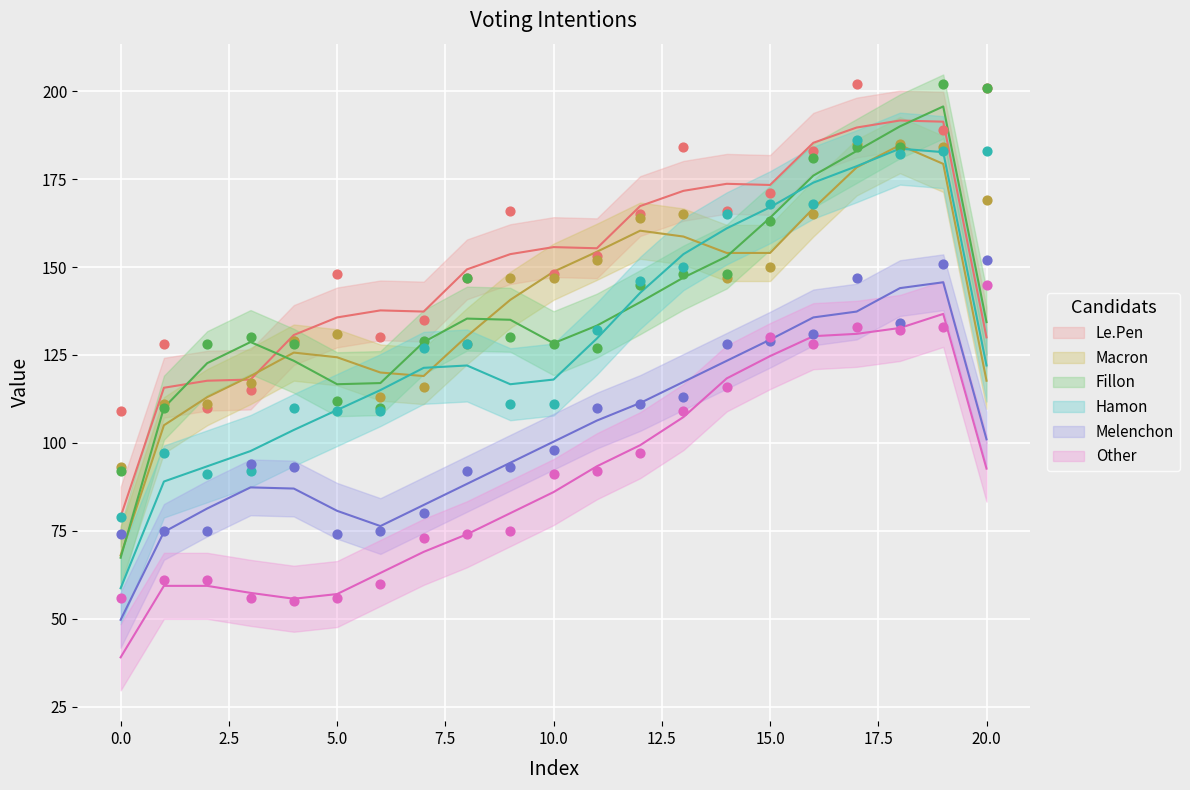

Which series contains the highest Y value?

Le.Pen